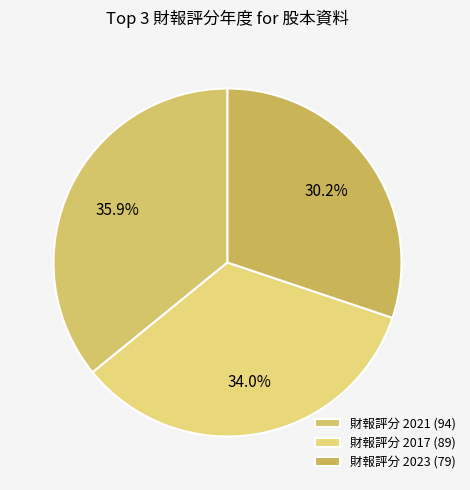

How many slices are in this pie chart?

3